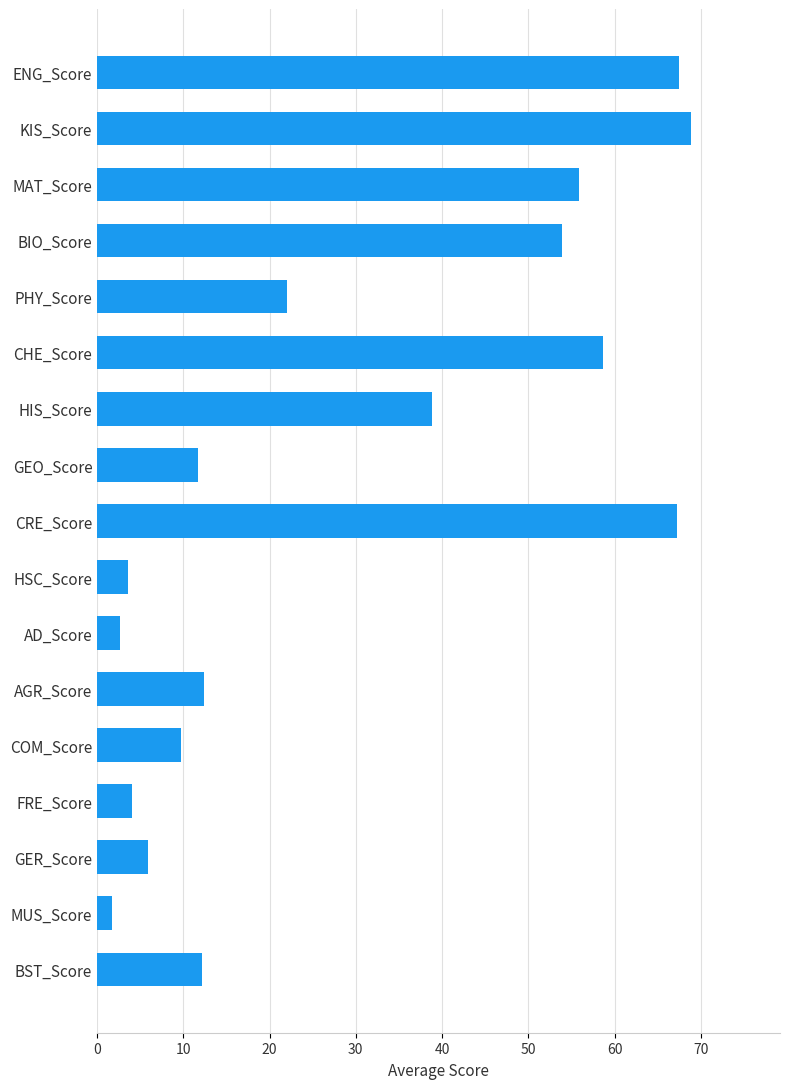

Is it true that the value at GER_Score is 5.9?

True